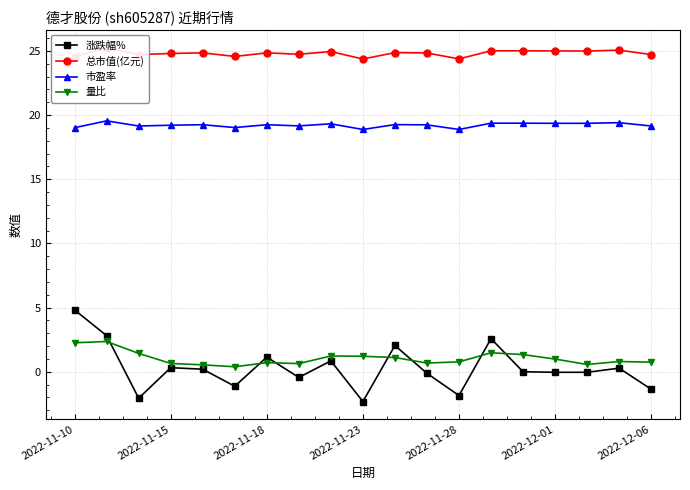

What is the lowest value of the 市盈率 series?

18.9